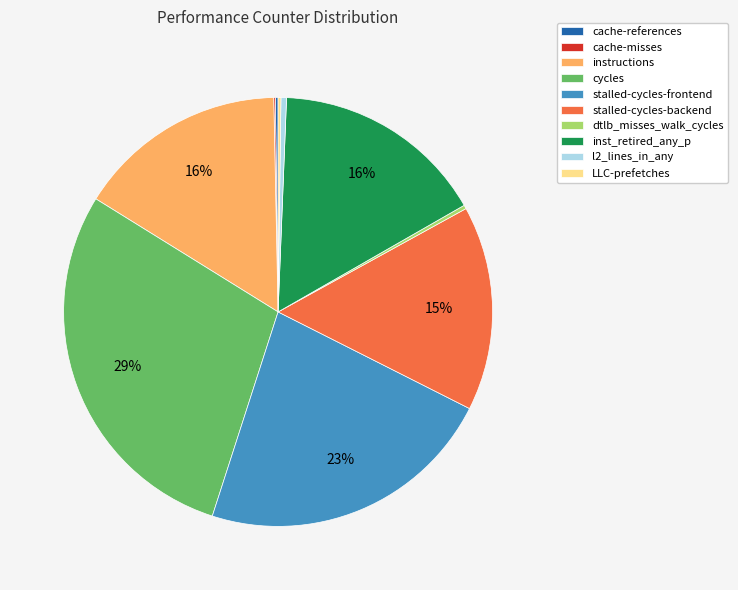

To the nearest percent, what is the difference between the largest and smallest slice percentages?

29%